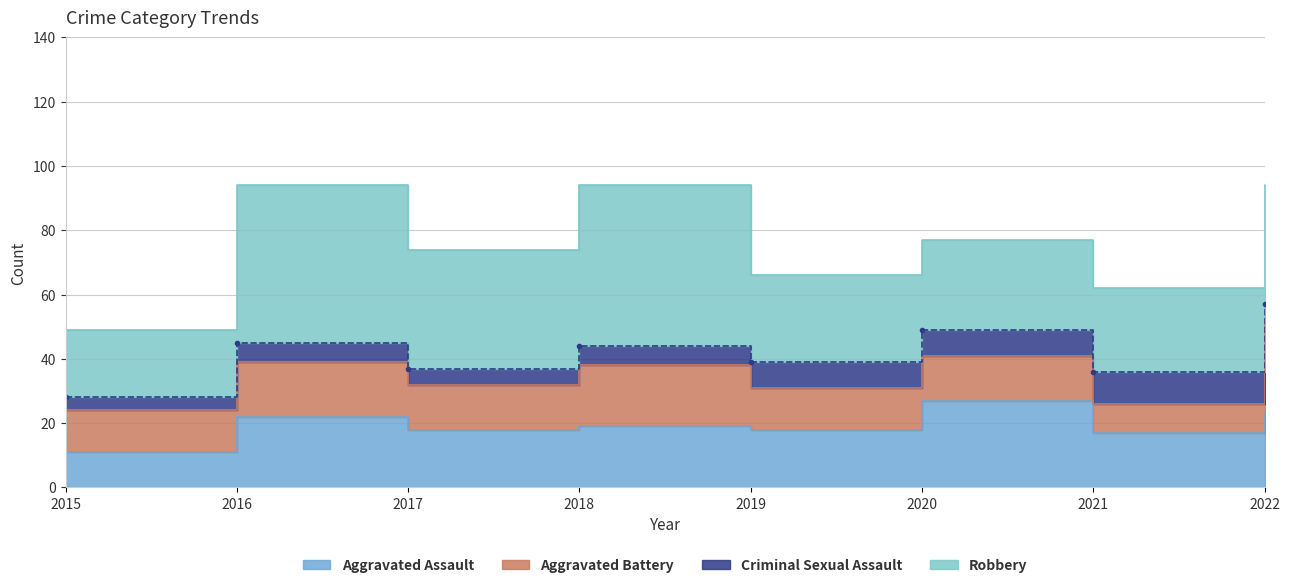

Where is the first local maximum for Criminal Sexual Assault?

2016